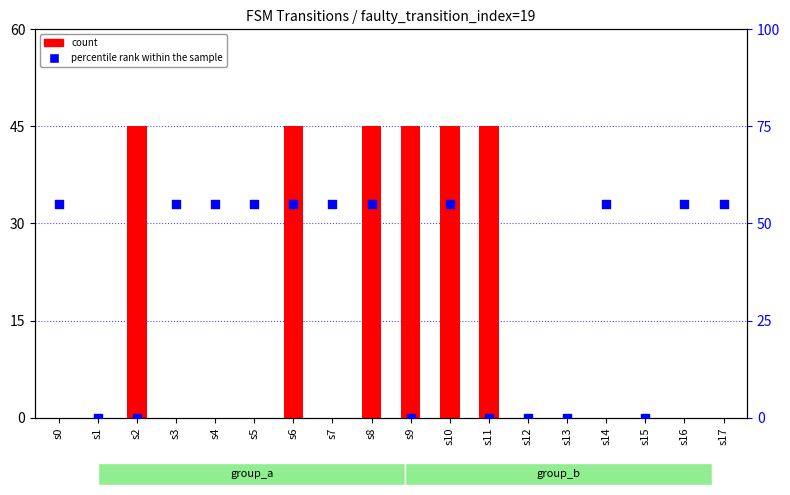

What are all the series names shown in the legend?

count, percentile rank within the sample